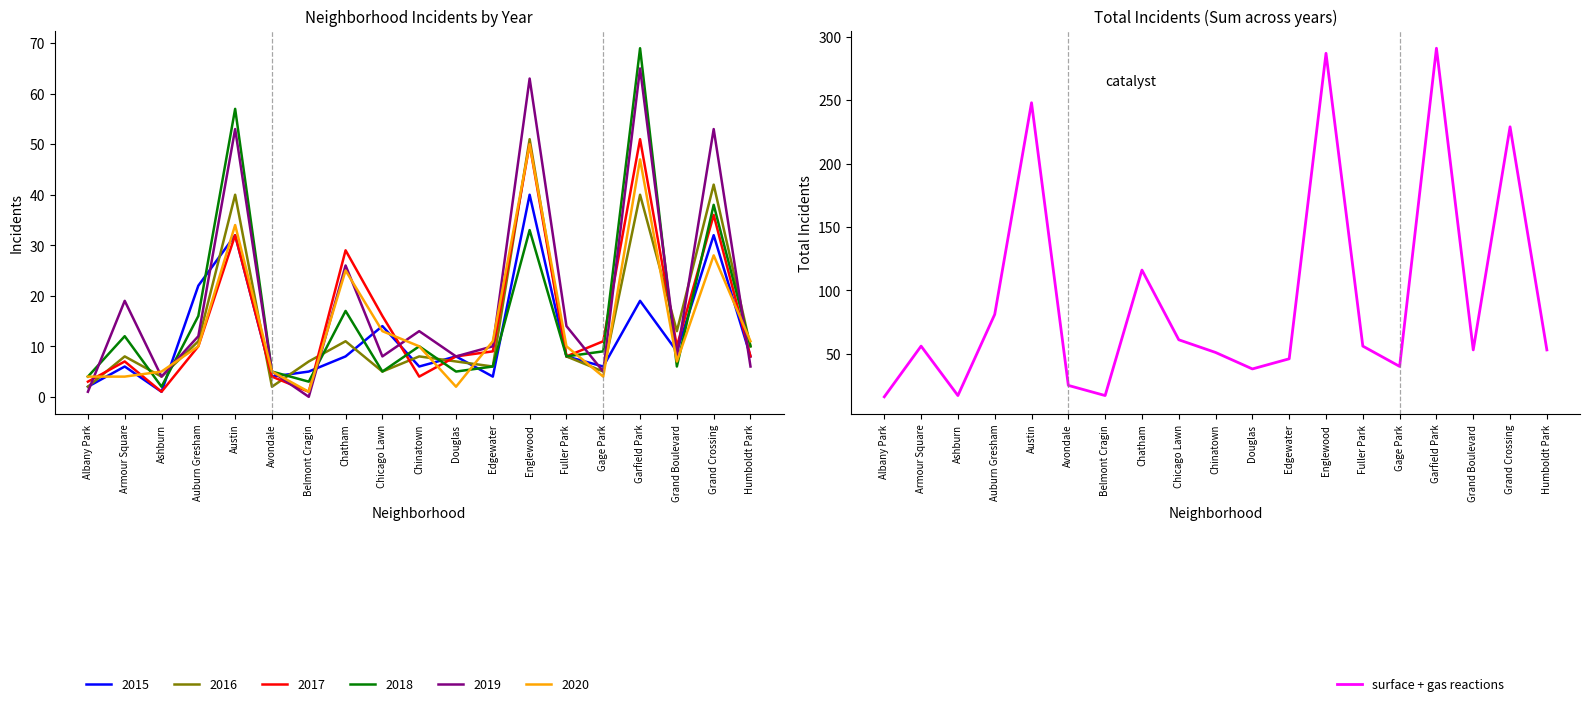

Reading left to right, extract all data points from this chart.

16	56	17	81	248	25	17	116	61	51	38	46	287	56	40	291	53	229	53